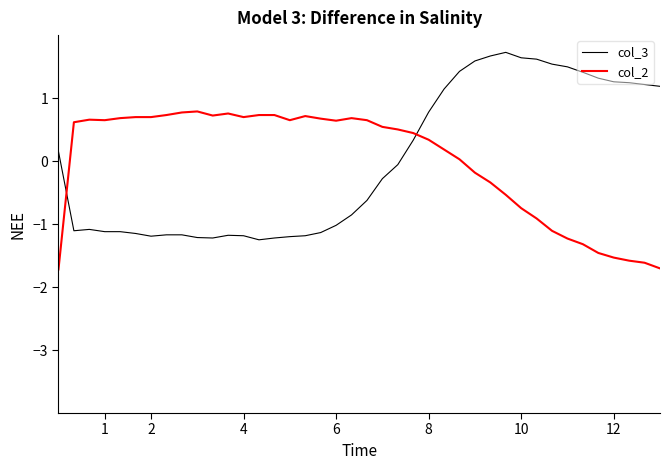

What is the smallest value displayed?

-1.7